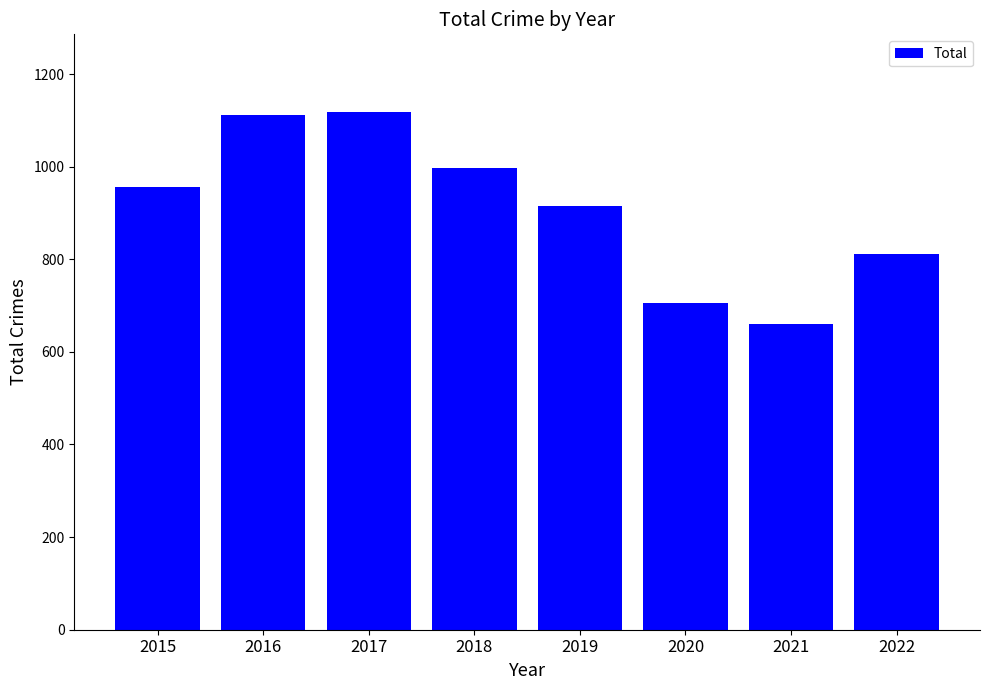

What is the value of the 1st bar from the left?

957